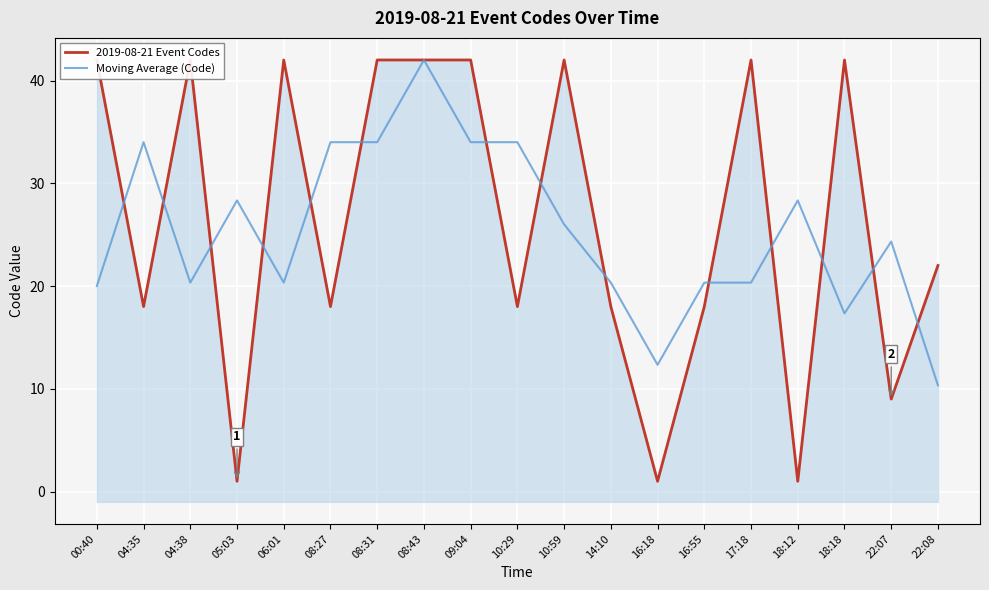

The value of 2019-08-21 Event Codes at 22:07 is 9.0. True or false?

True